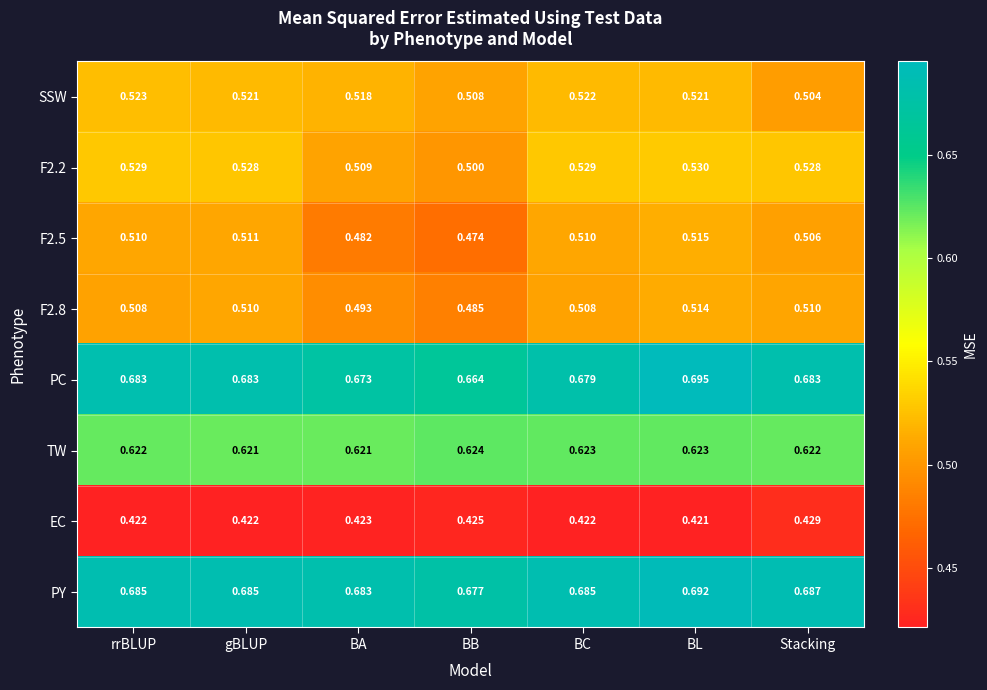

What is the spread (max minus min) of values at BC?

0.3